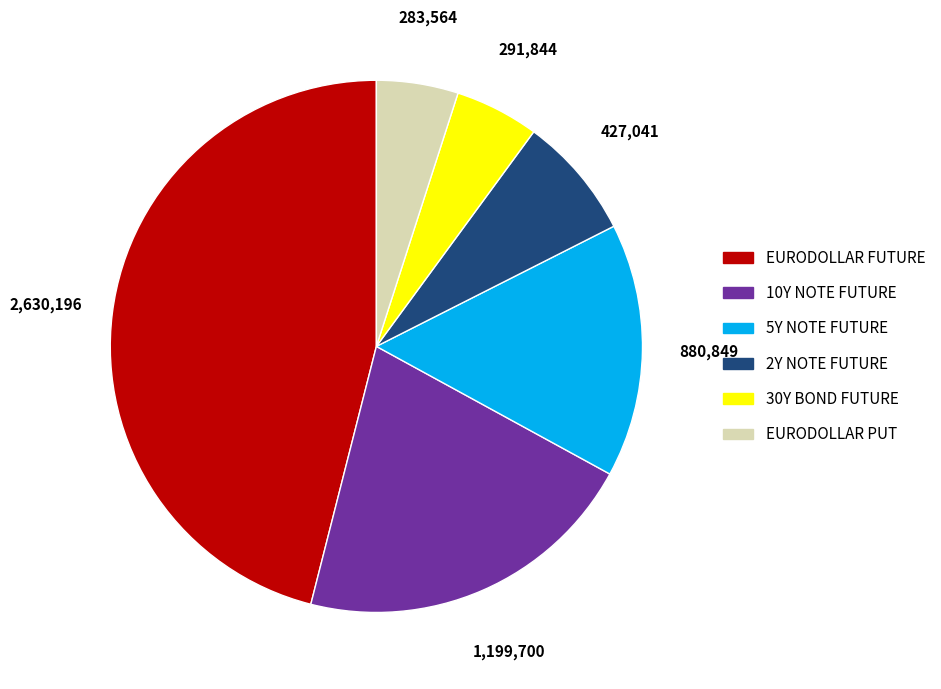

Is the sum of 10Y NOTE FUTURE and 2Y NOTE FUTURE greater than half?

No